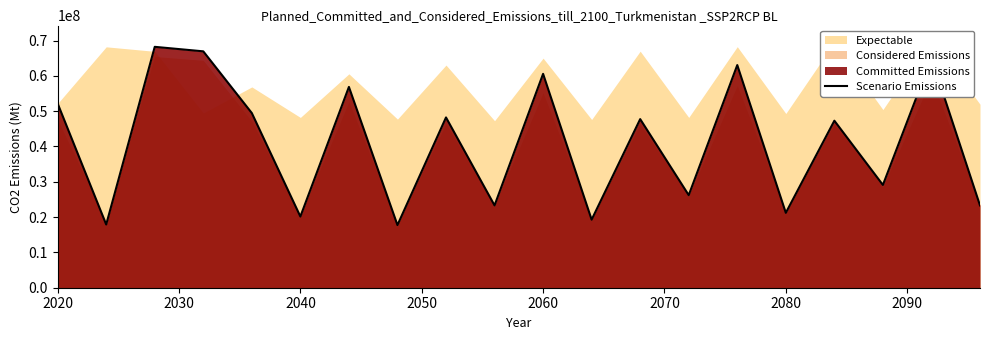

What is the average value?

41187239.6